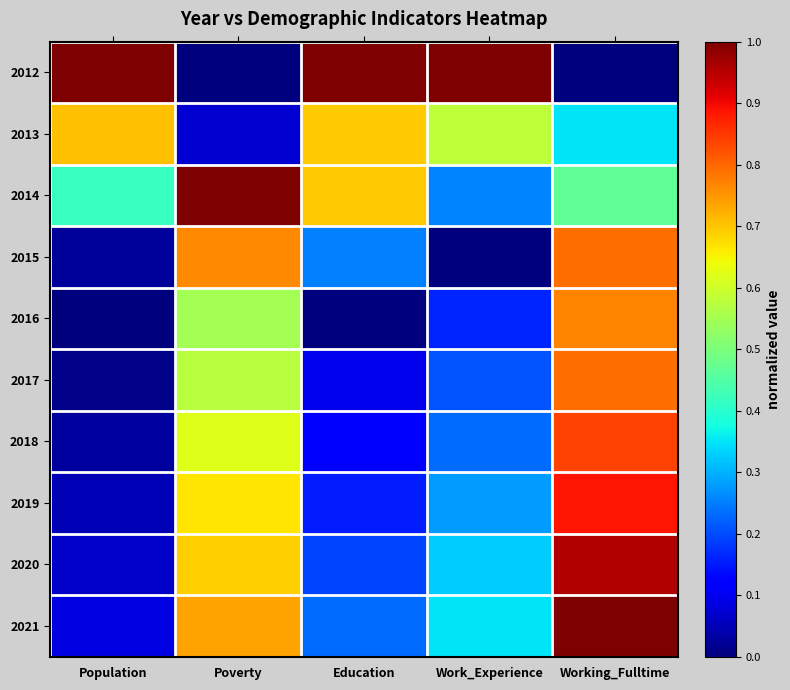

At which category is the sum across all series the highest?

Working_Fulltime